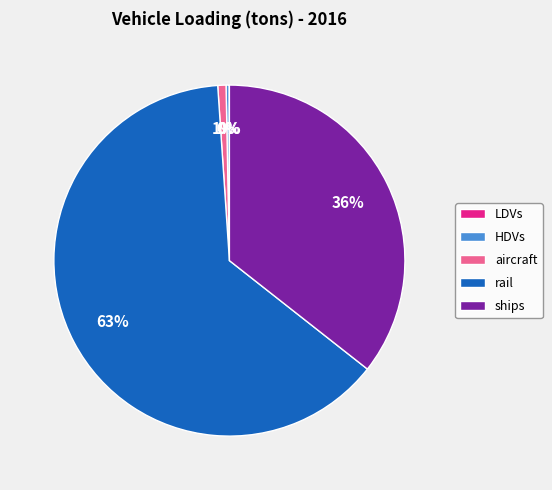

To the nearest percent, what portion does ships represent?

36%